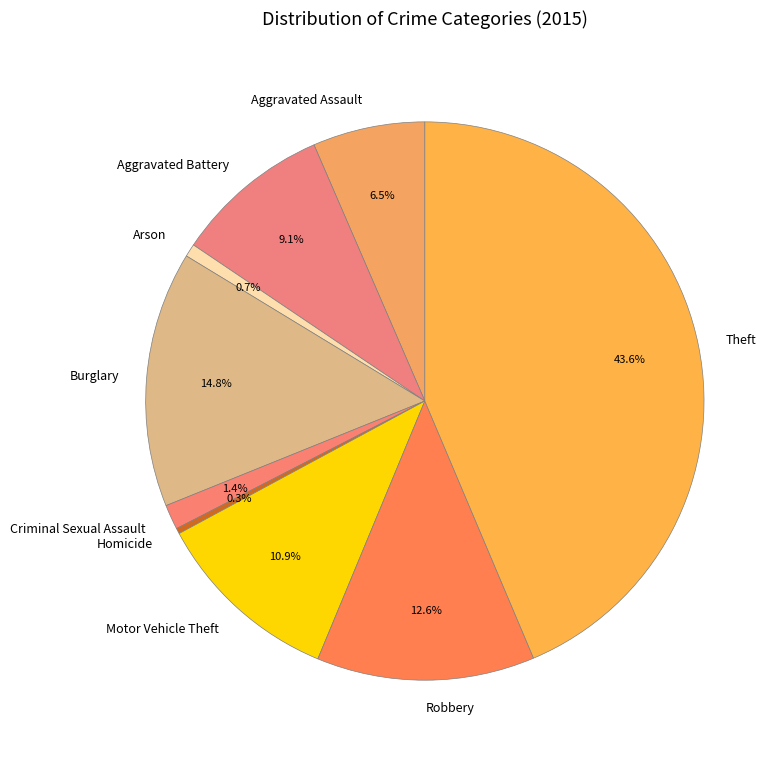

Which has a higher value, Homicide or Theft?

Theft